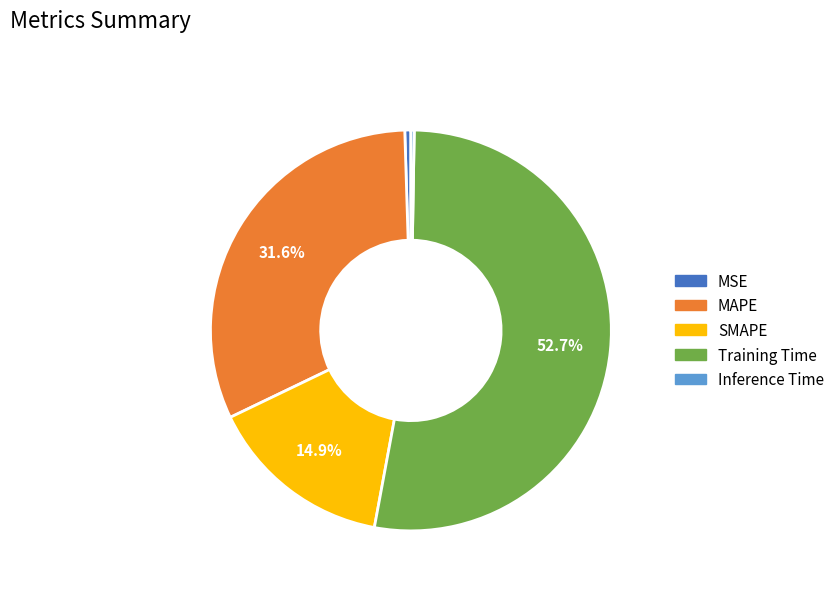

To the nearest percent, what is the difference between the largest and smallest slice percentages?

52%